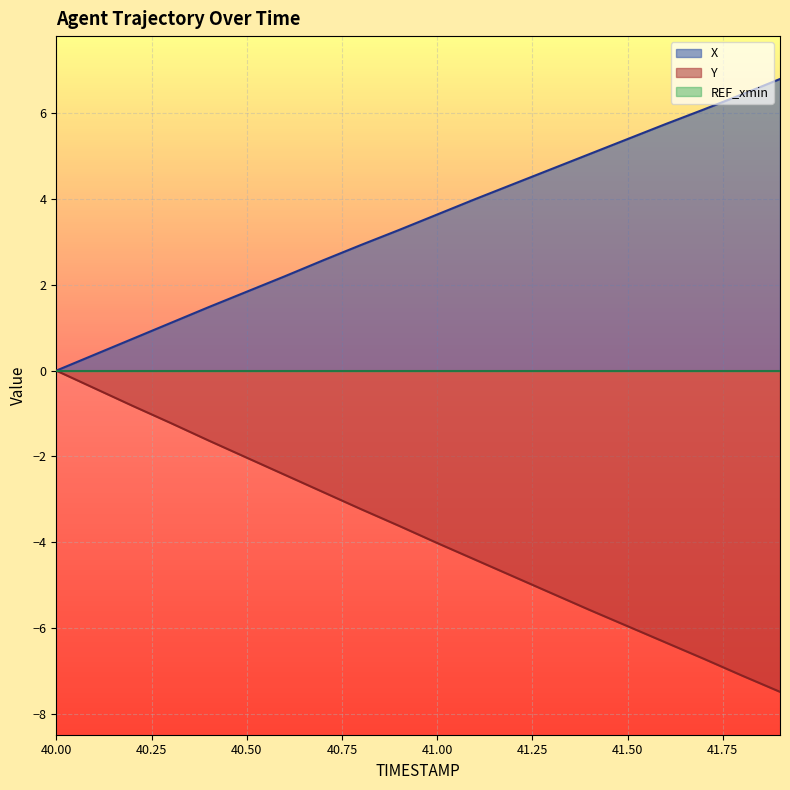

Does the chart display data point markers on the line(s)?

No